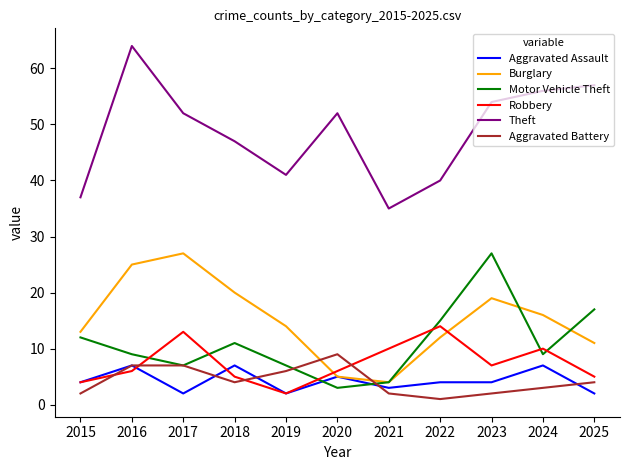

Is the value of Aggravated Assault at 2016 greater than the value of Aggravated Battery at 2022?

Yes